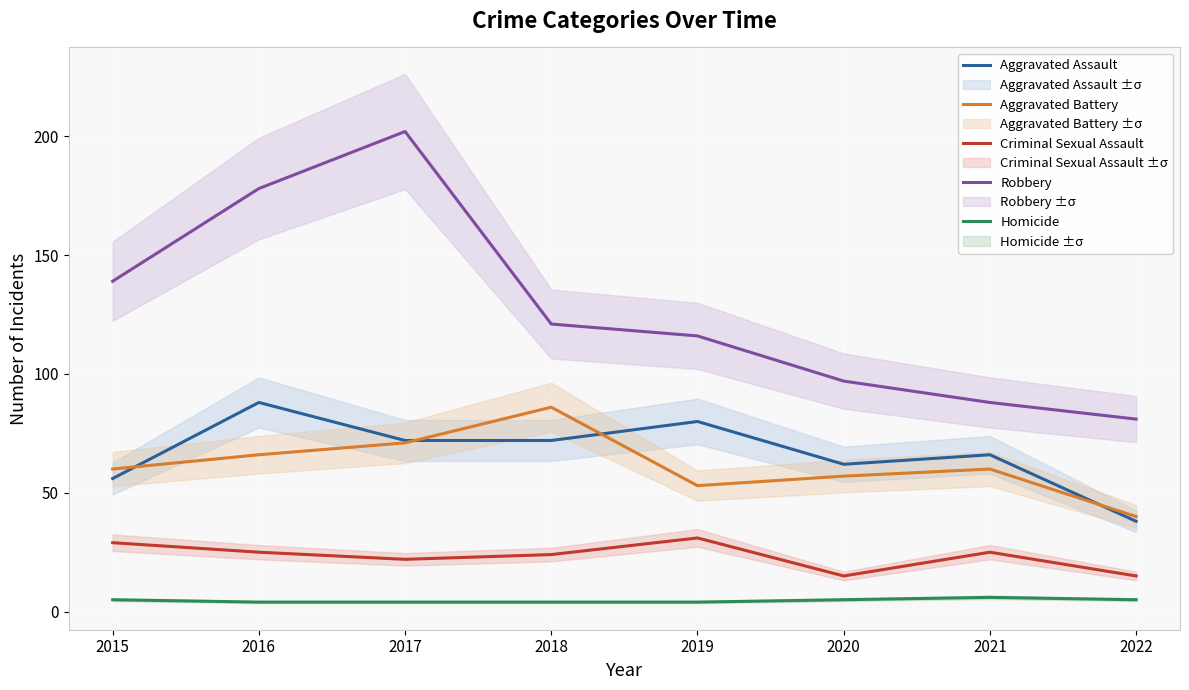

At which category does Robbery reach its first local peak?

2017